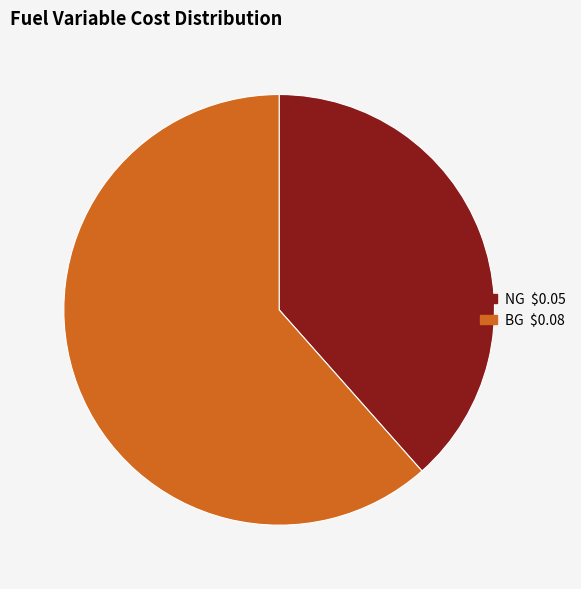

Count the number of slices in the pie.

2